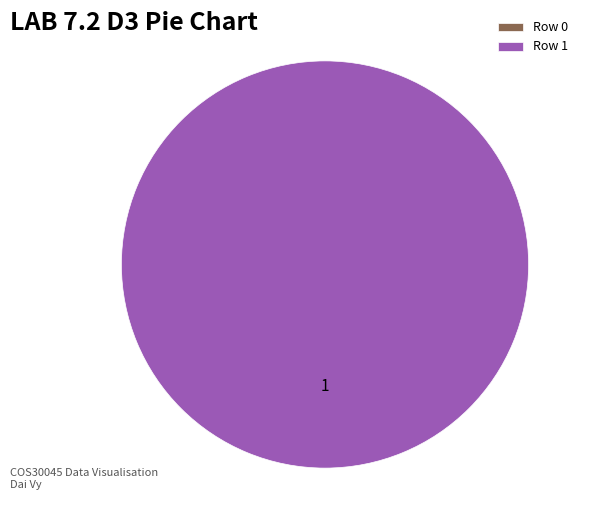

What percentage is the Row 1 slice, to the nearest percent?

100%